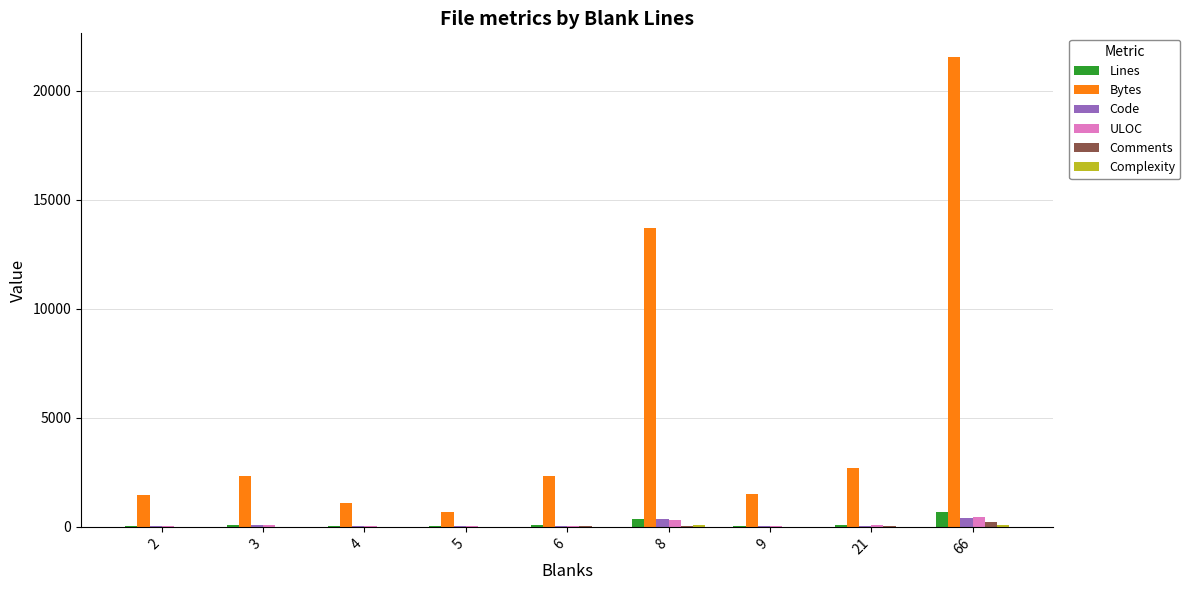

At which category is the sum across all series the highest?

66